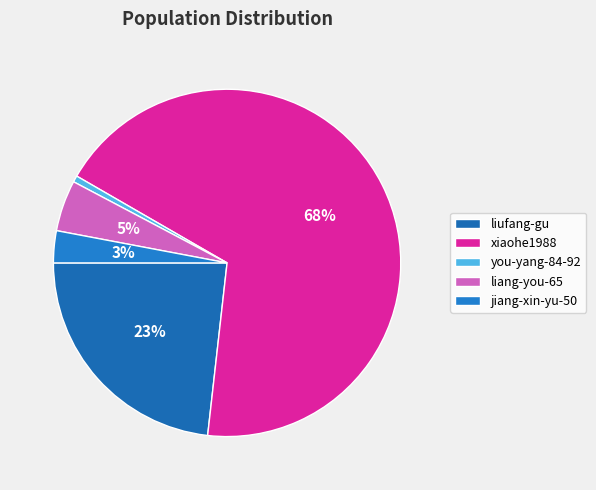

What is the ratio of the value at liufang-gu to the value at you-yang-84-92?

39.0